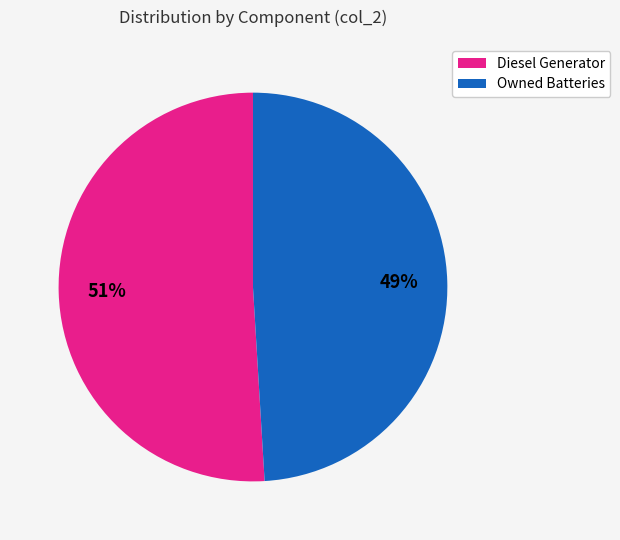

To the nearest percent, what portion does Owned Batteries represent?

49%